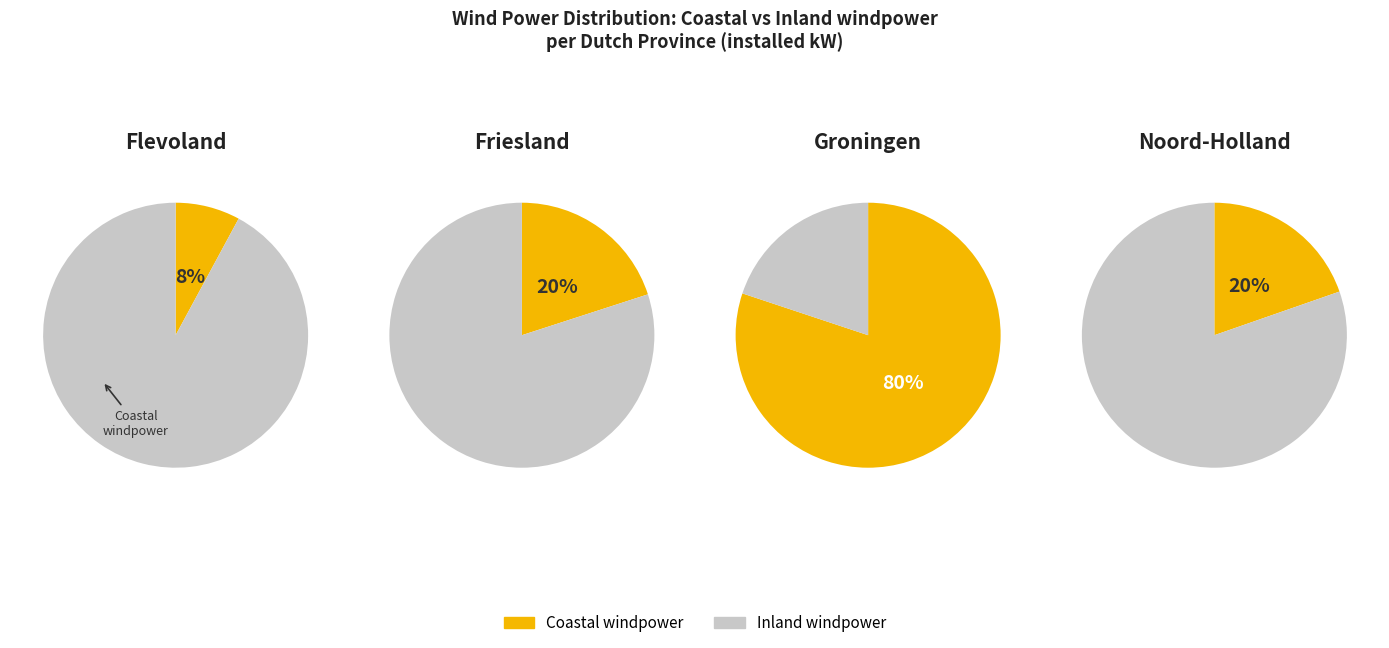

Rank the series by their average value, from highest to lowest.

Inland windpower, Coastal windpower